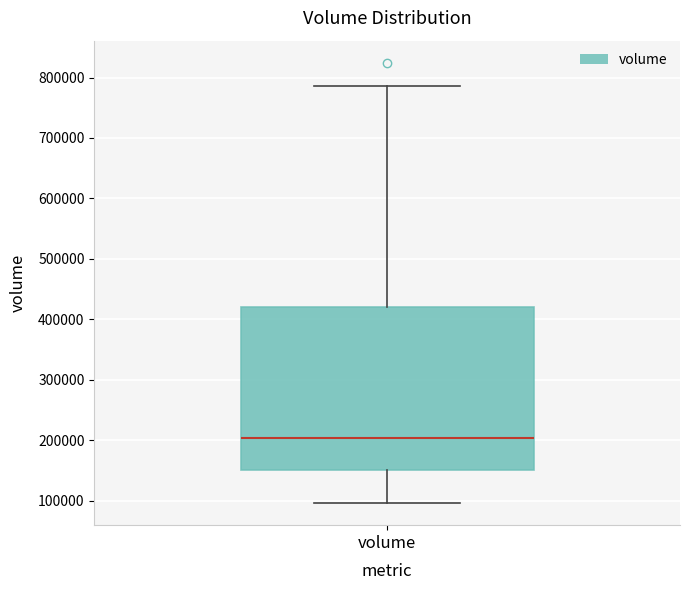

Read this box plot against the y-axis: the position of the median line, the range covered by the box, and the ends of both whiskers. The values are not printed on the chart, so give them approximately, as read against the axis.

median 200000, box 150000 to 420000, whiskers 100000 to 790000